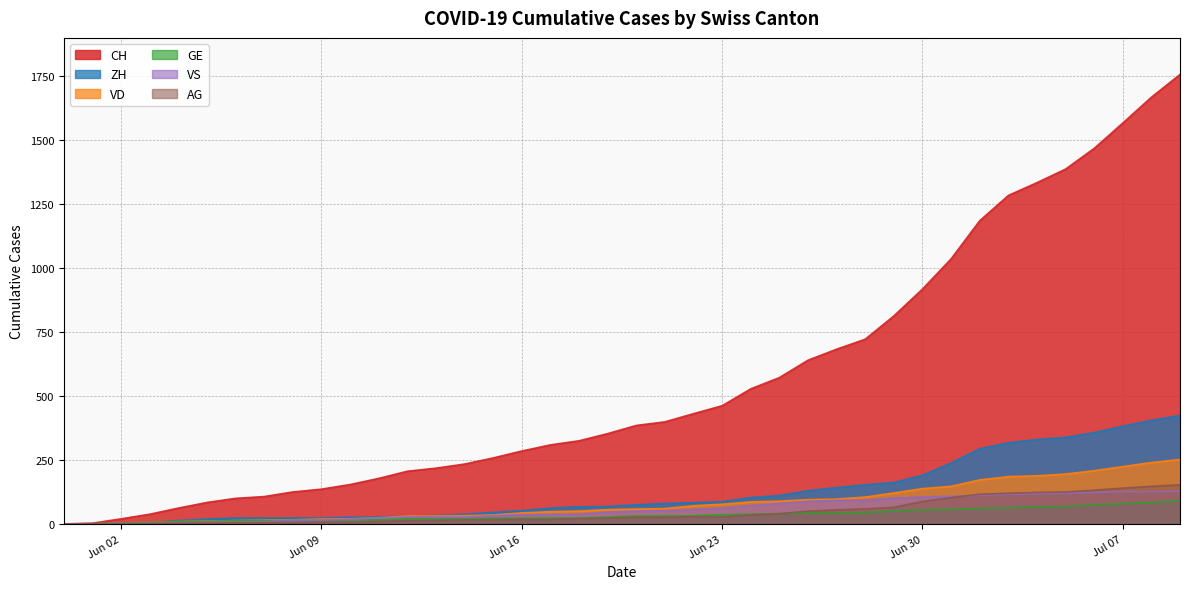

Does the chart have visible grid lines?

Yes